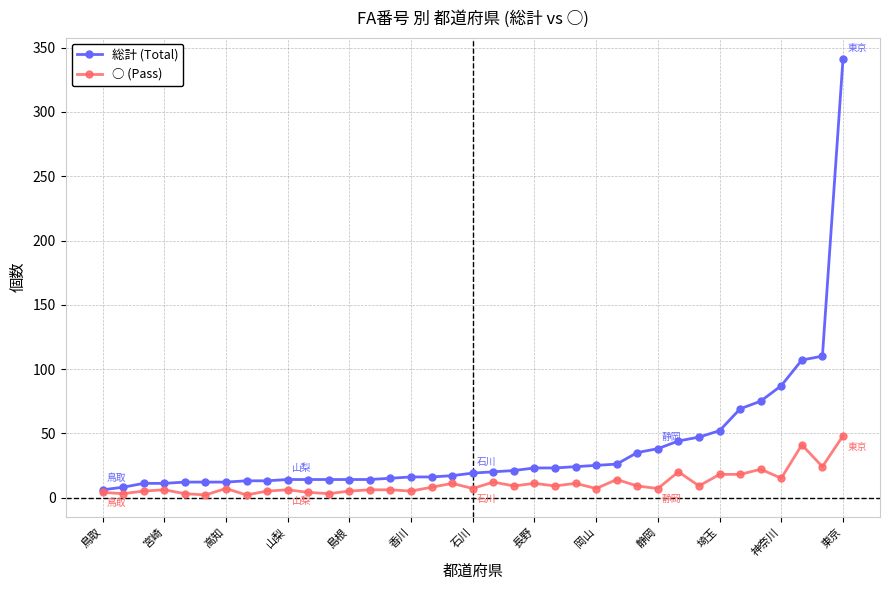

What is the average value of the ○ (Pass) series?

11